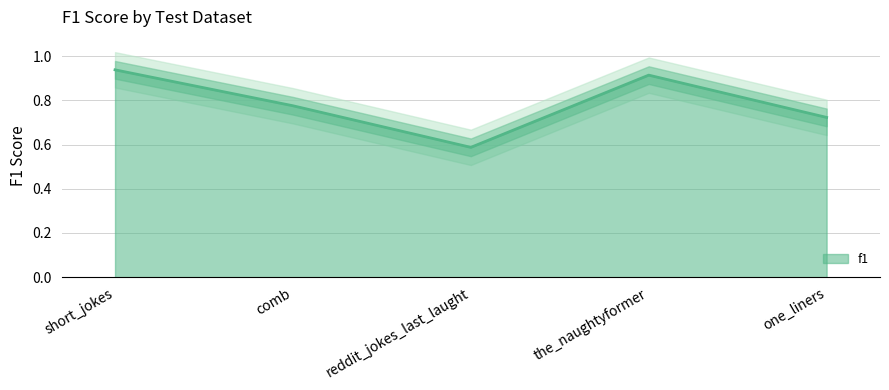

Where is the data nearest to the value 0?

reddit_jokes_last_laught